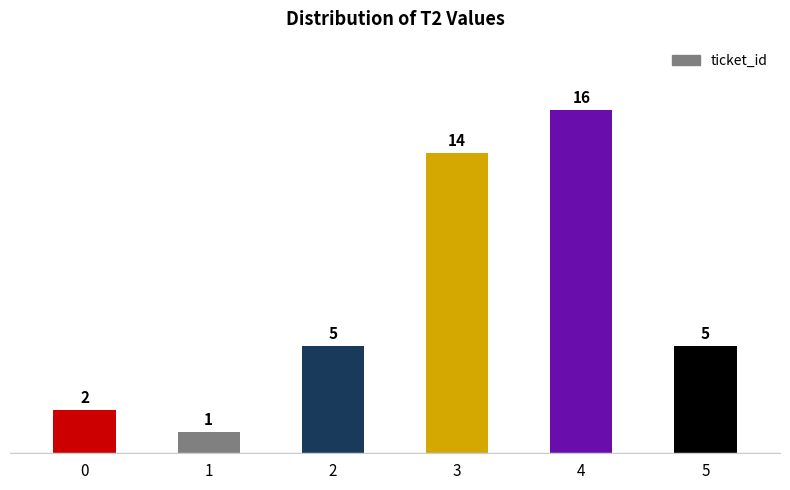

True or false: the data shows 1 at 1.

True